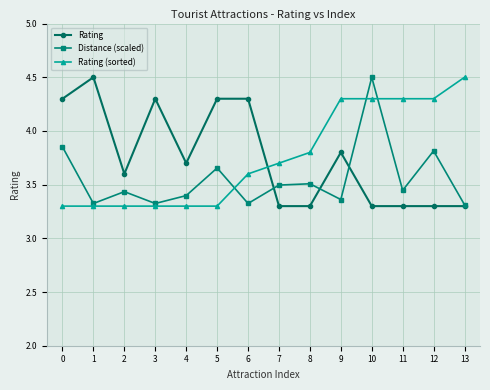

What is the difference between the maximum and minimum values in the Rating series?

1.2